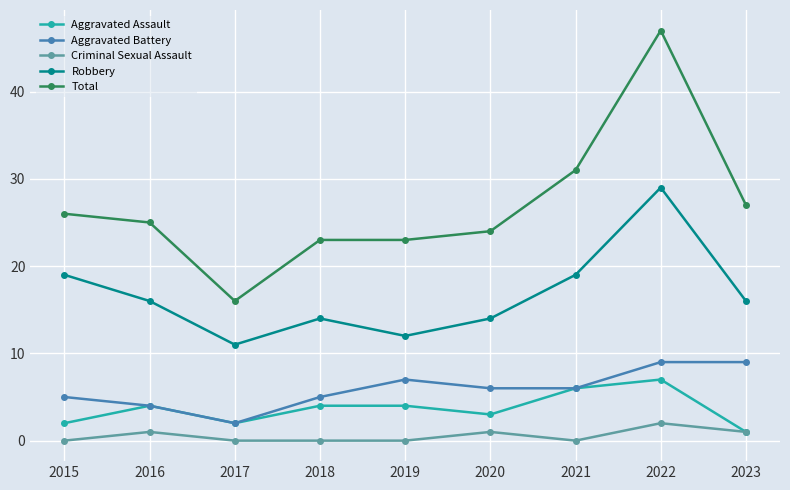

What is the sum of all Total values?

242